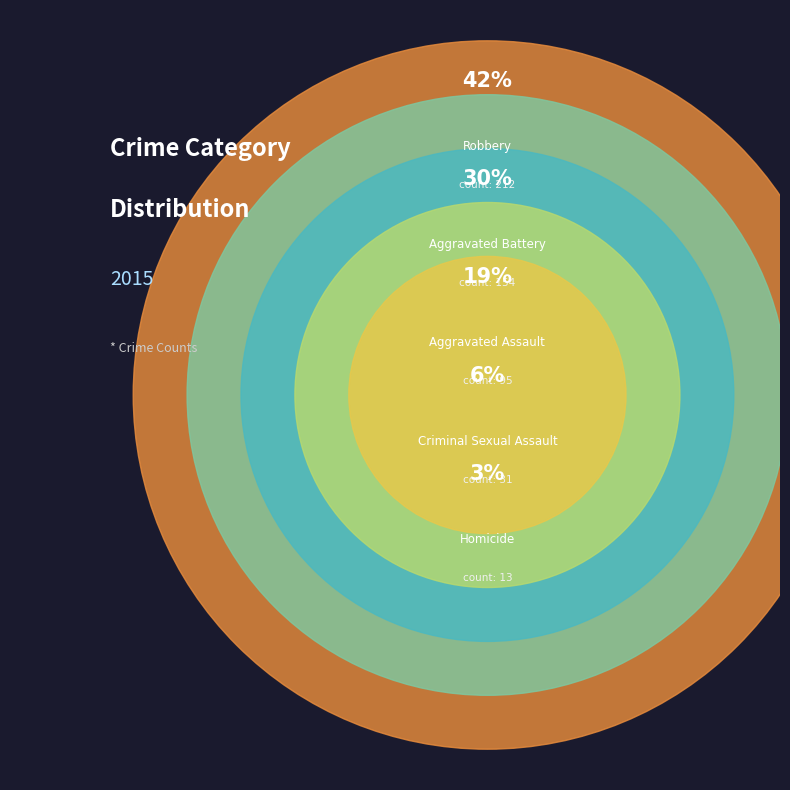

What portion of the pie excludes Robbery?

58.0%